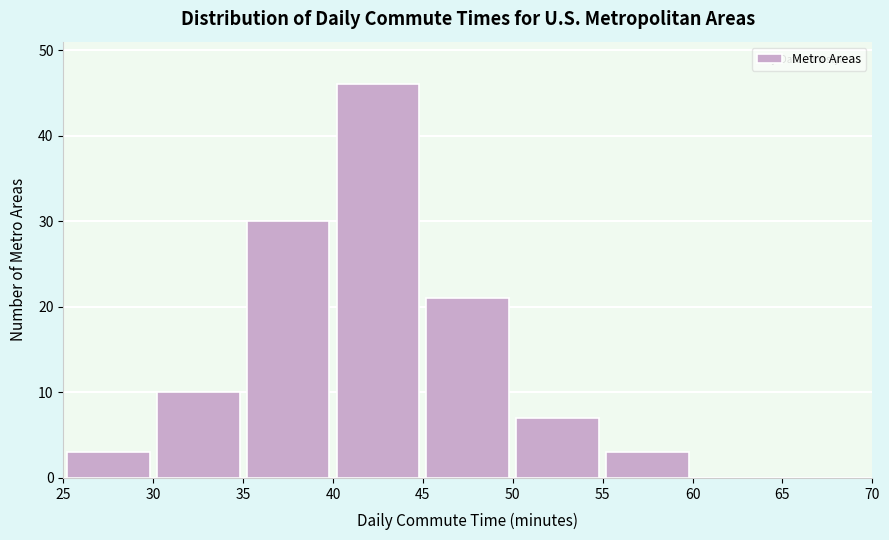

Over which range of the x-axis is the bar tallest?

40 to 45